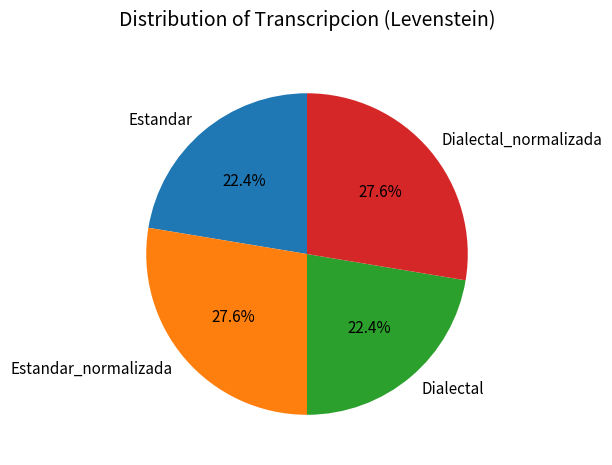

Does Dialectal_normalizada account for over 50% of the chart?

No